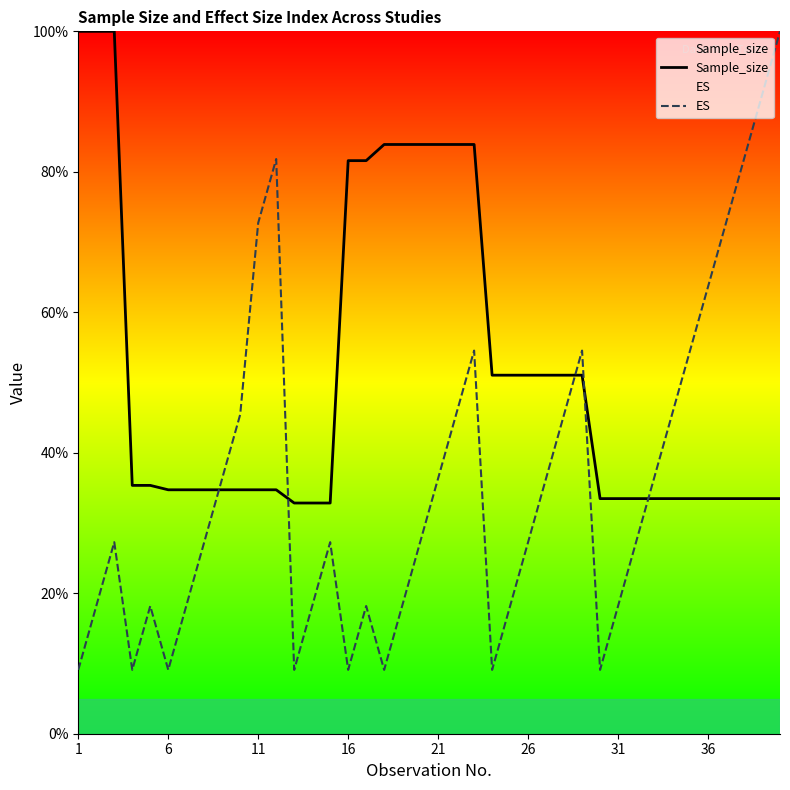

What is the greatest value displayed?

100.0